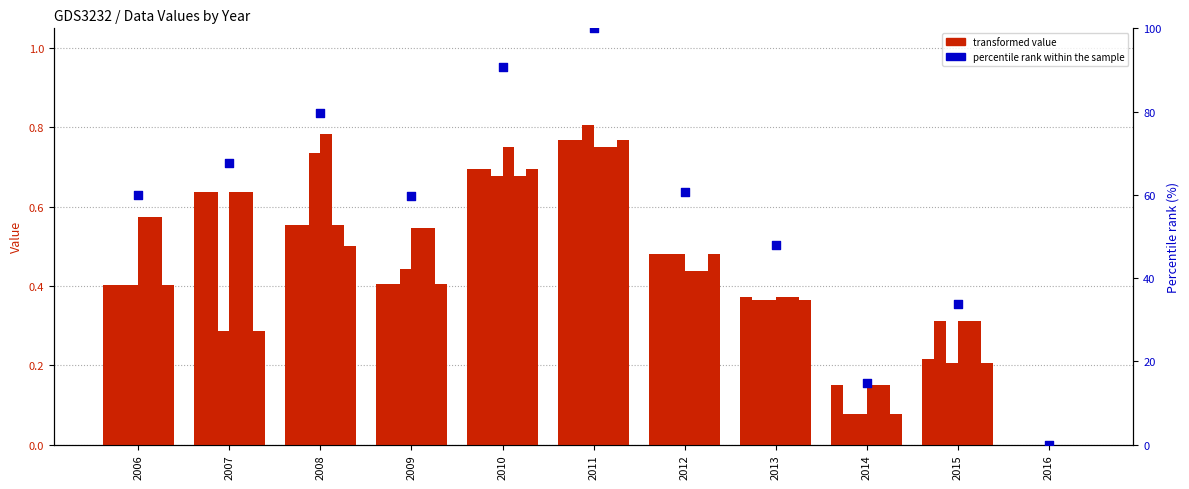

Which series has the largest total across all categories?

mean percentile rank